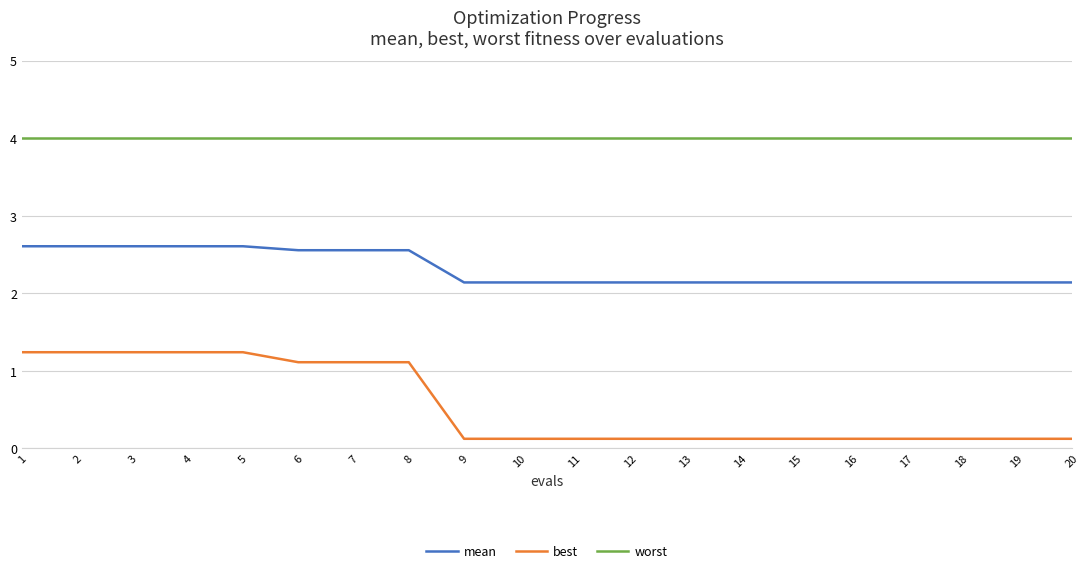

At how many categories does at least one series exceed 1?

20